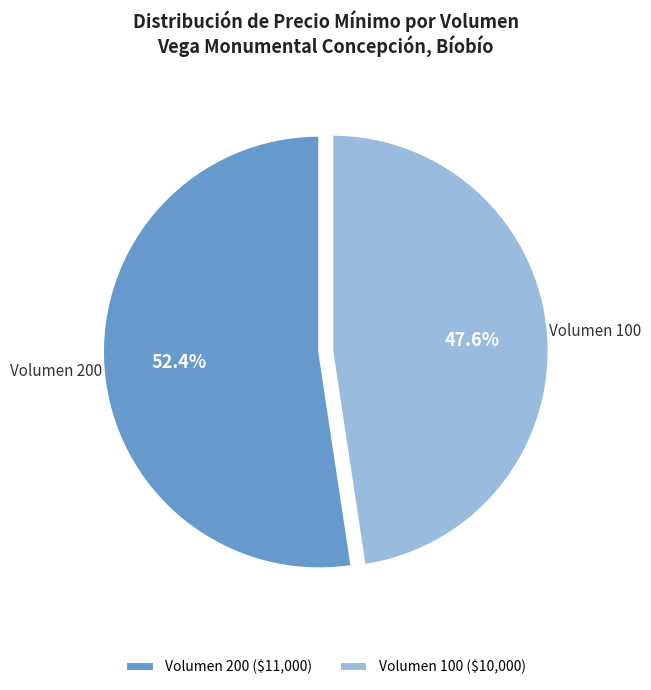

Which has a higher value, Volumen 100 or Volumen 200?

Volumen 200